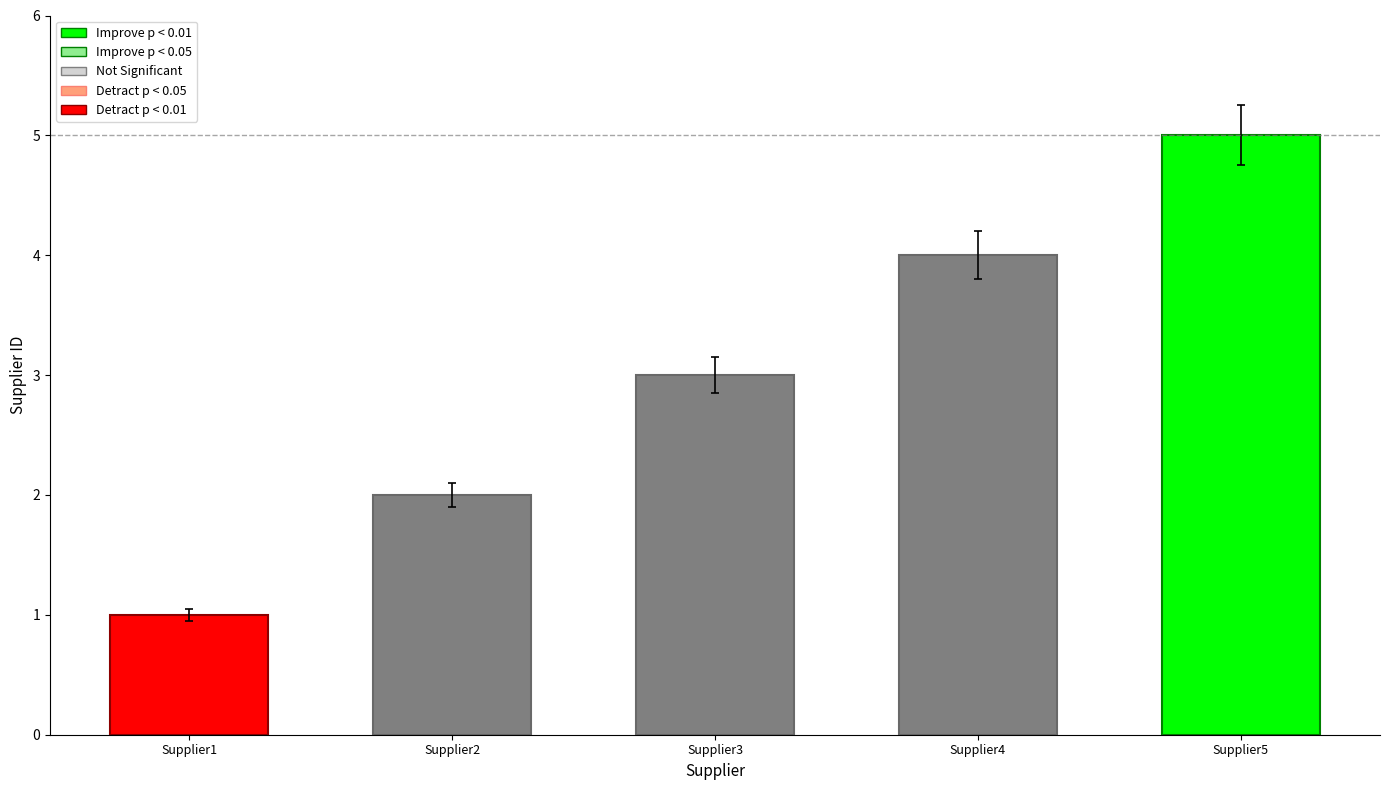

Are the bars grouped side by side (vs. stacked)?

No